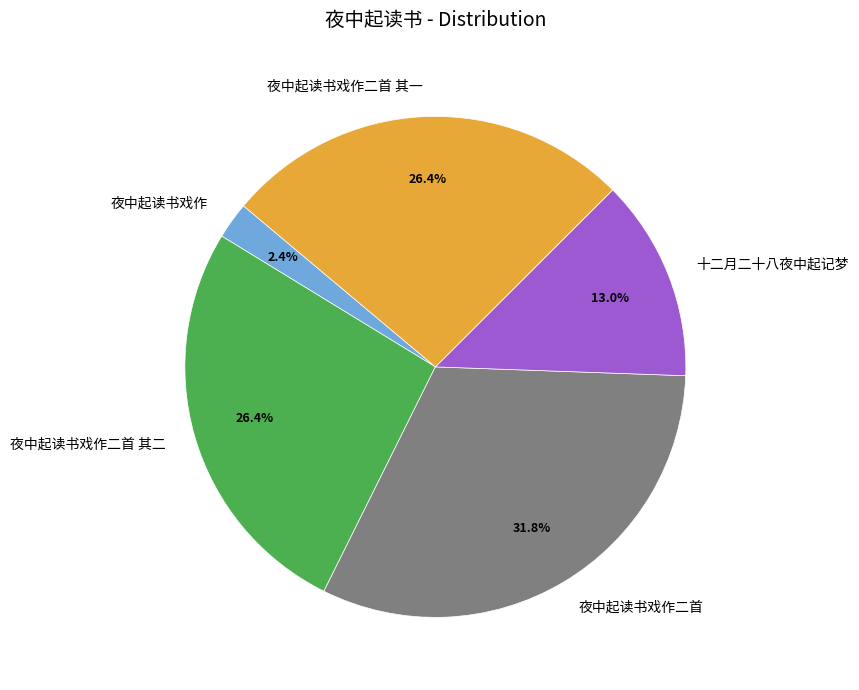

Which has a higher value, 夜中起读书戏作二首 其一 or 十二月二十八夜中起记梦?

夜中起读书戏作二首 其一